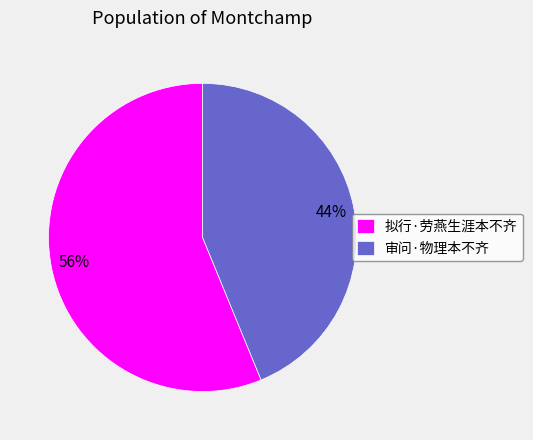

How many segments does this pie chart have?

2